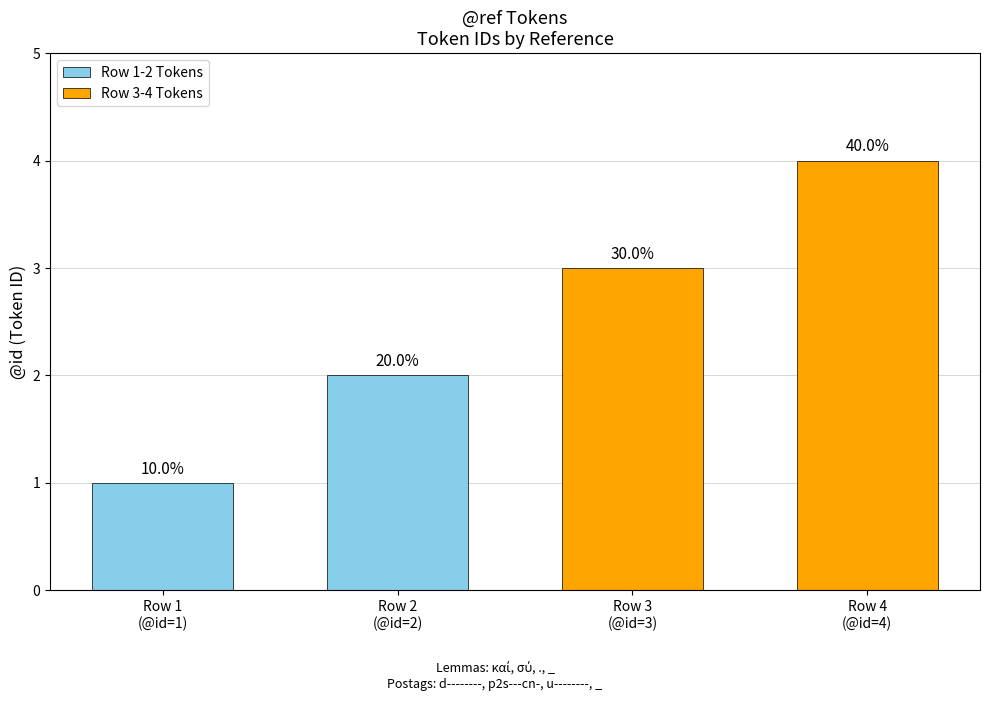

Reading left to right, list all the values displayed in this chart.

Row 1-2 Tokens: 1	2
Row 3-4 Tokens: 3	4